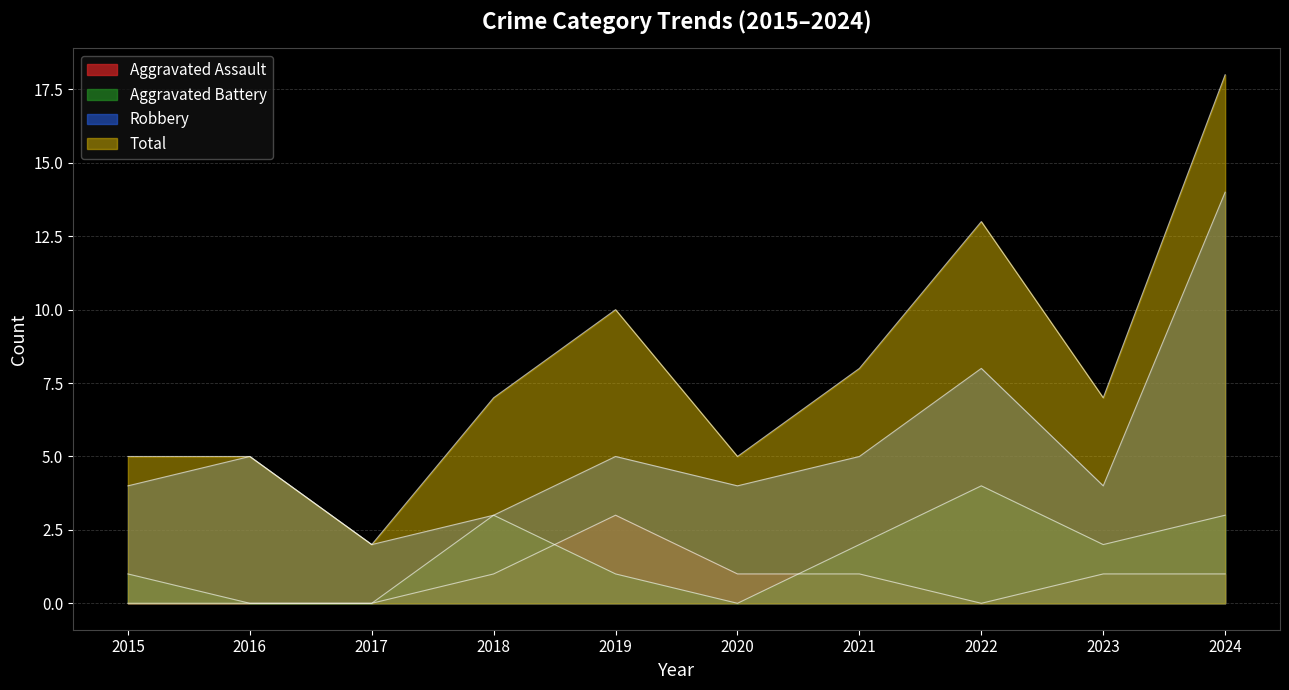

How many lines are shown in the chart?

4